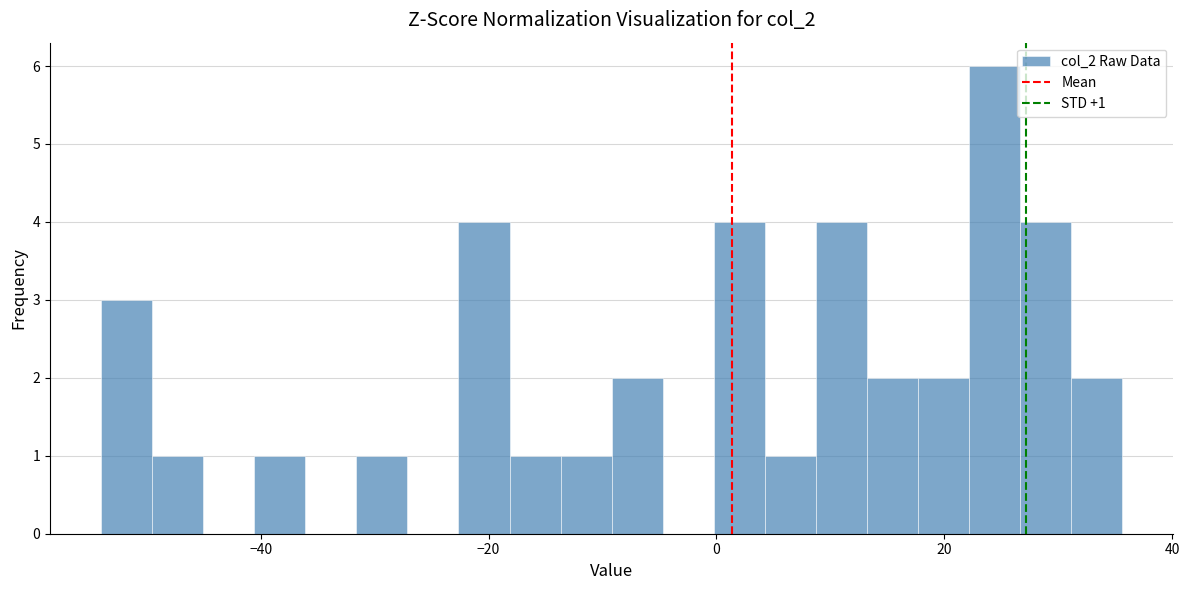

Read against the x-axis, roughly where is the centre of the tallest bar?

24